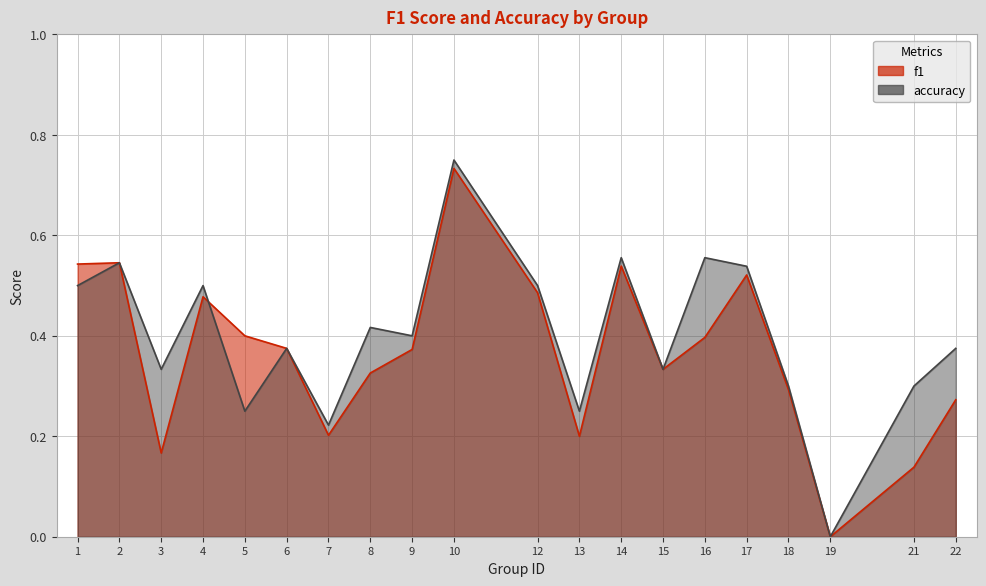

What is the difference between the maximum and second lowest values in the accuracy series?

0.5